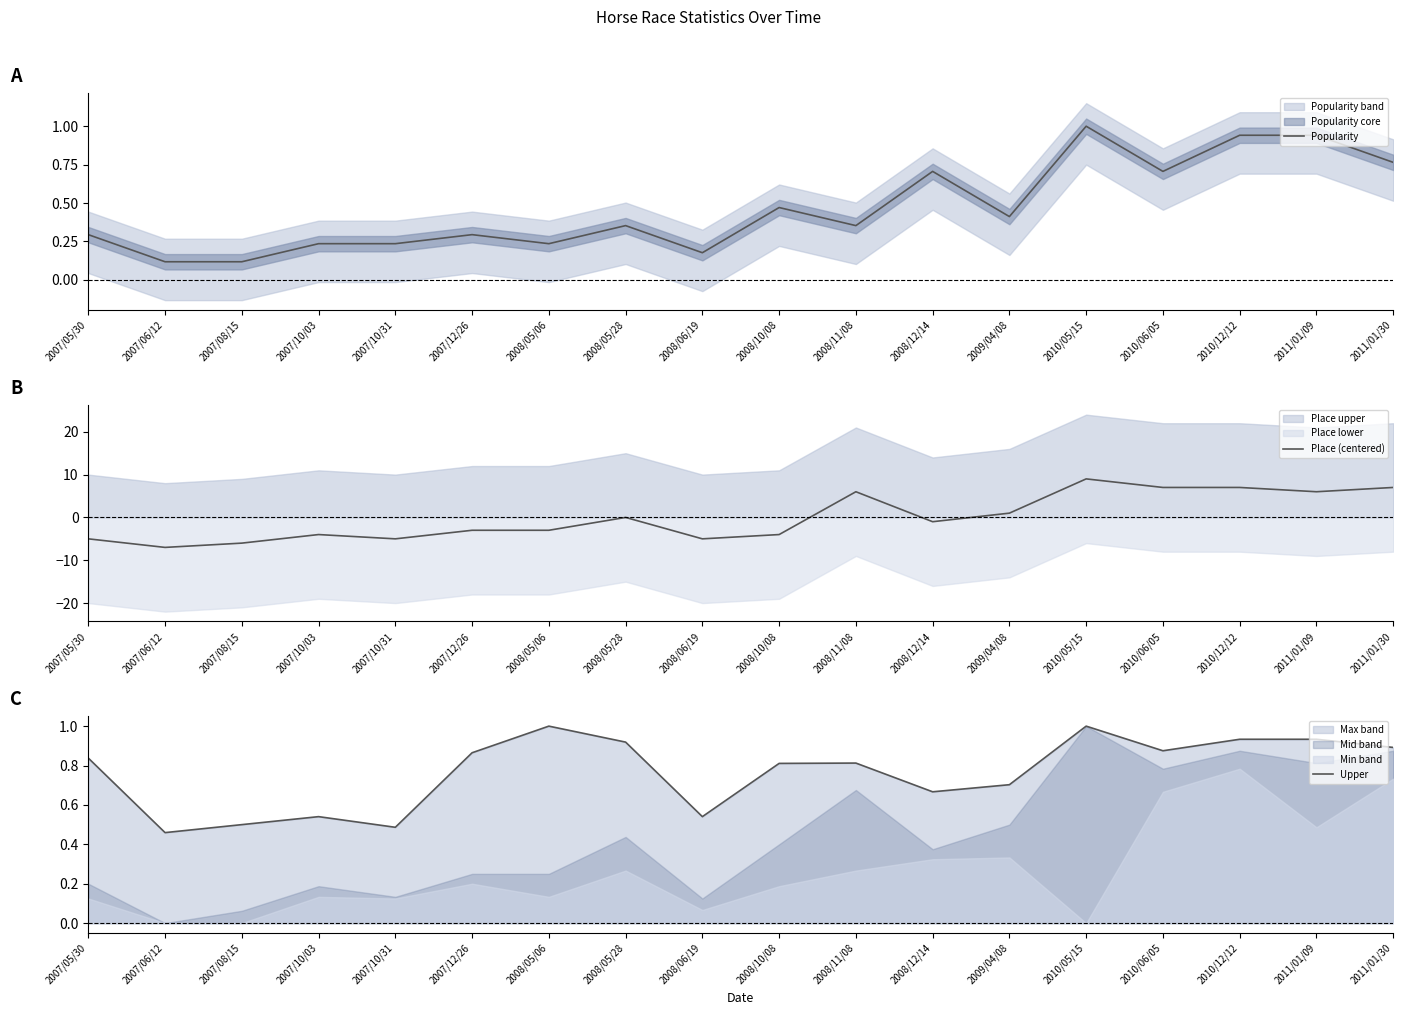

What is the average value of the Upper series?

0.8